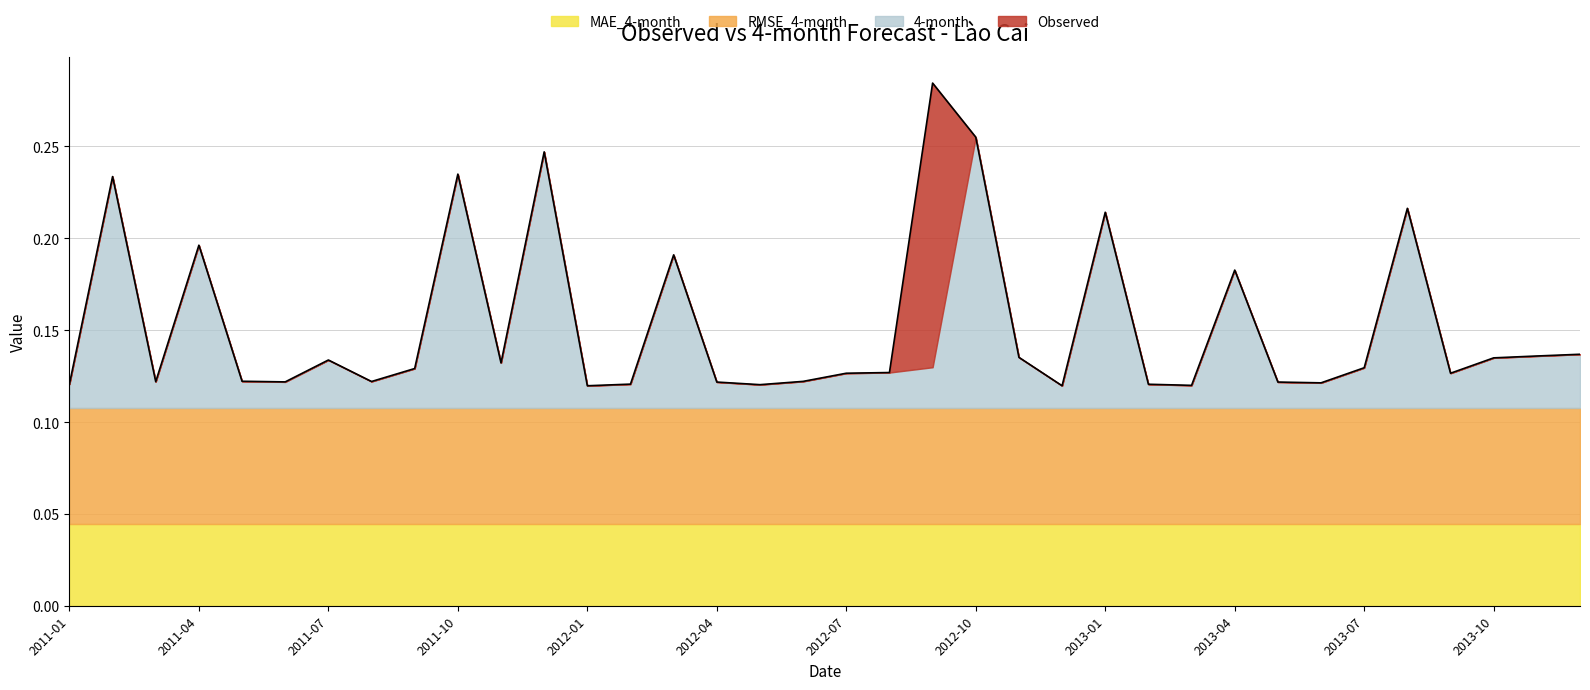

What is the label of the 9th point from the right?

2013-04